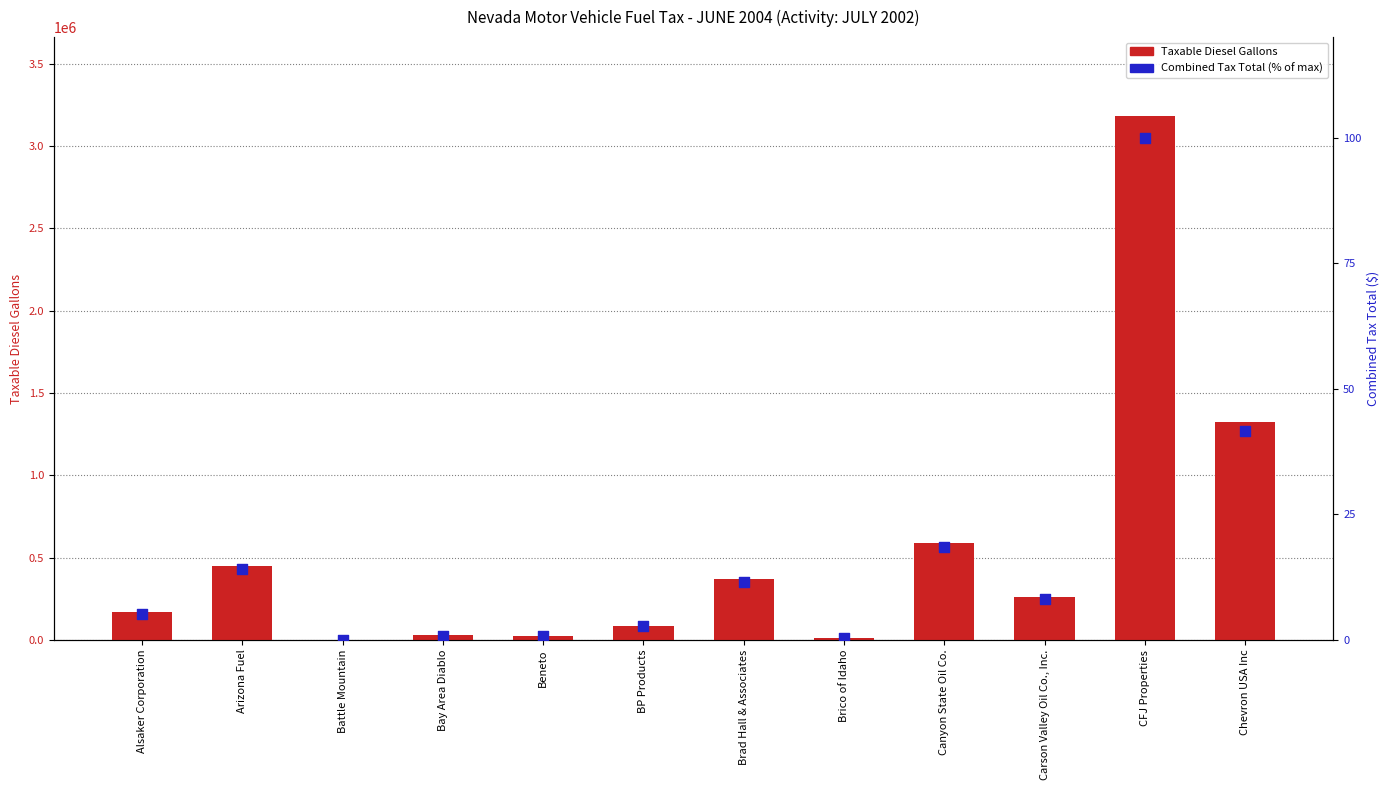

What is the total value across all series at Brico of Idaho?

11157.4